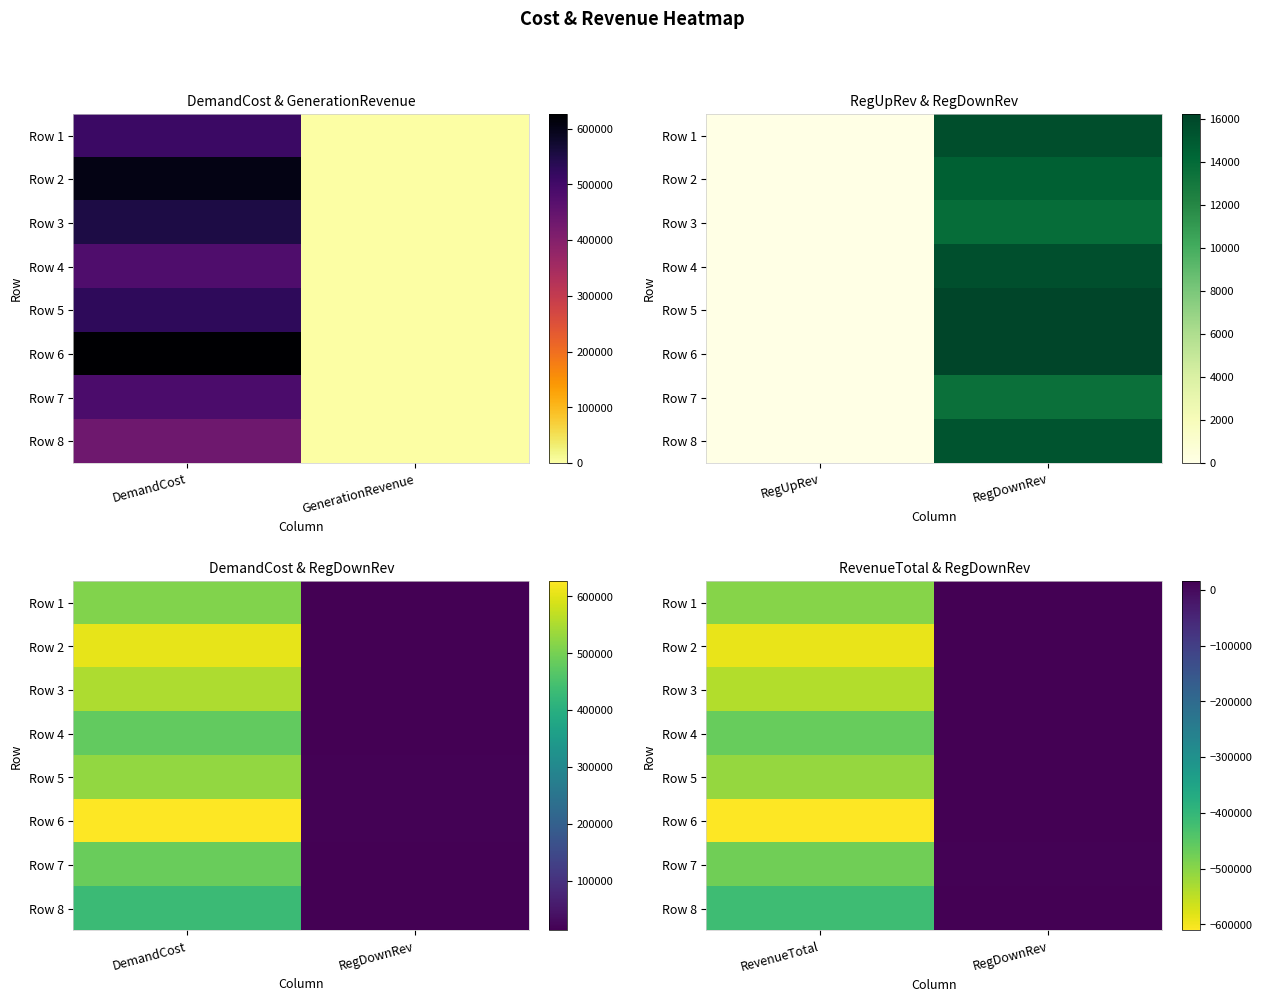

What is the spread (max minus min) of values at RevenueTotal?

194613.2